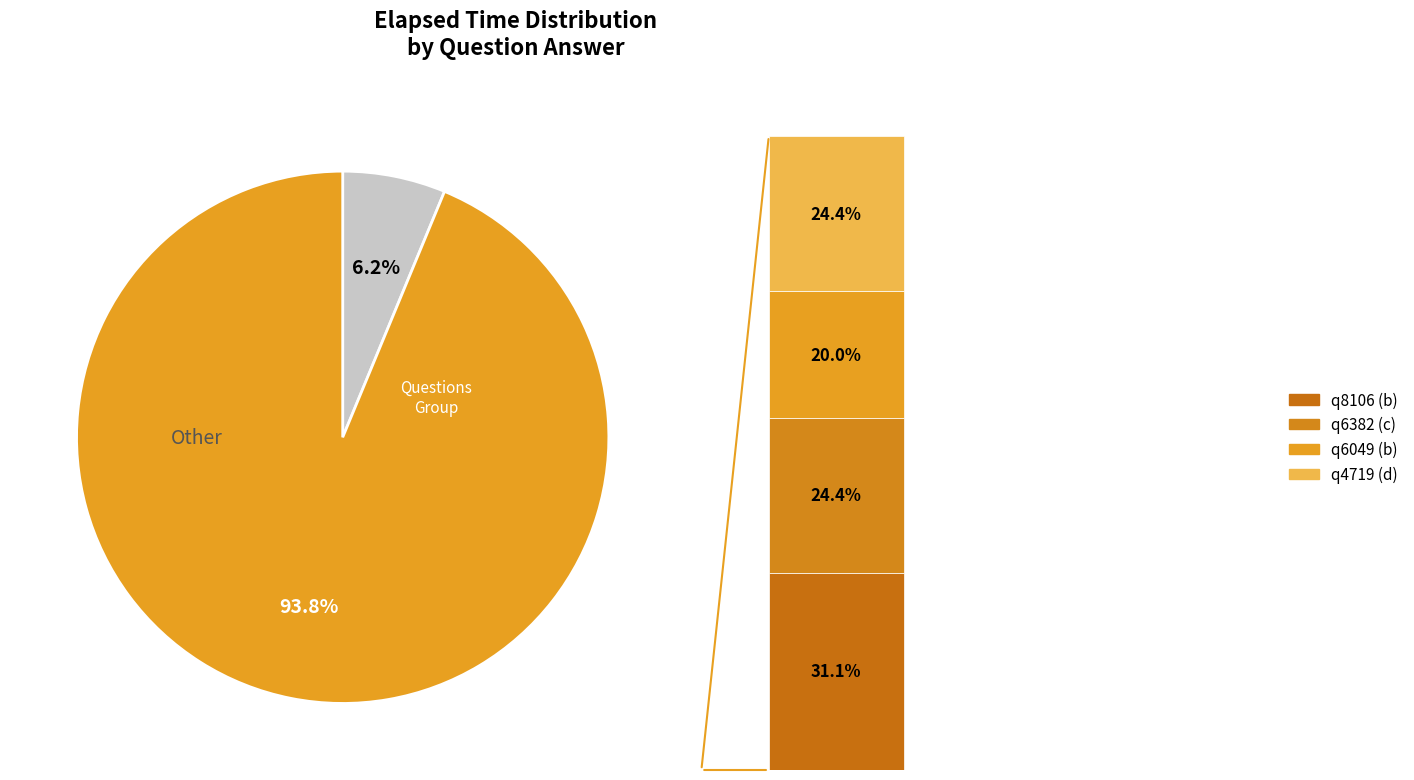

Count the number of slices in the pie.

5